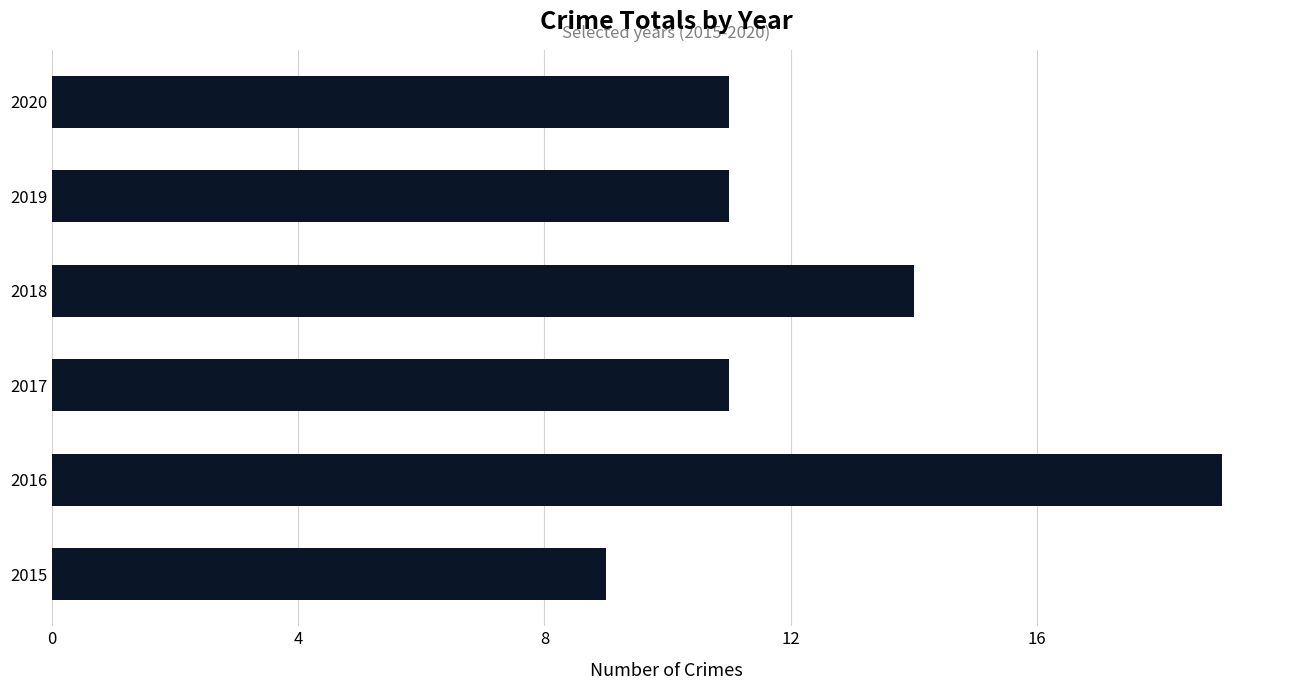

The value at 2019 is 5. True or false?

False